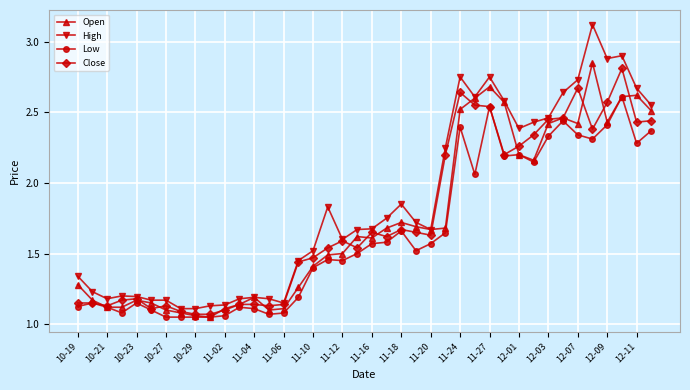

Which series has the widest spread of values?

High